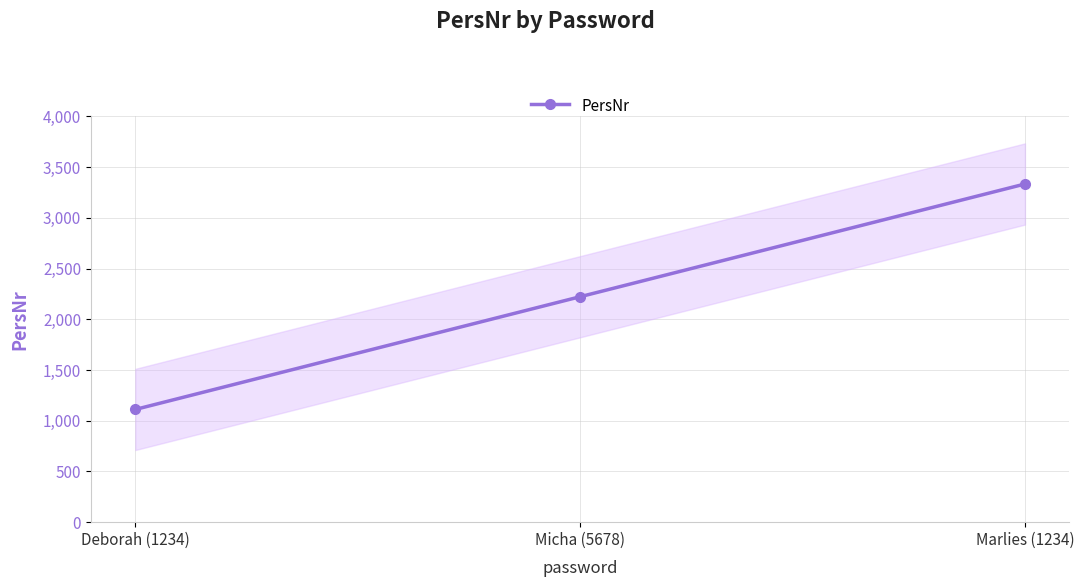

What is the change in value from Deborah (1234) to Micha (5678)?

+1111